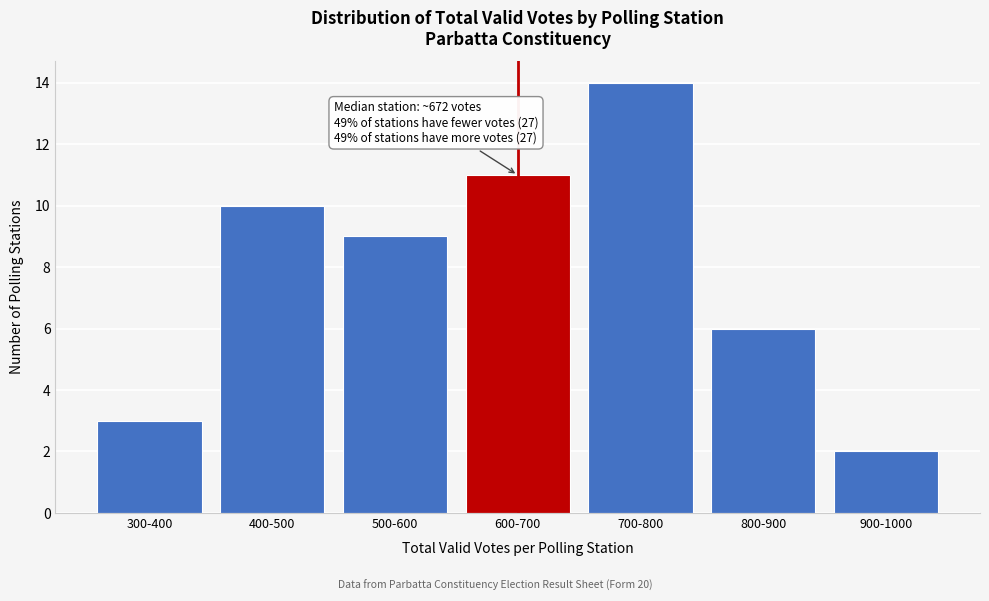

Reading left to right, transcribe all the data shown in this chart.

300-400=3	400-500=10	500-600=9	600-700=11	700-800=14	800-900=6	900-1000=2